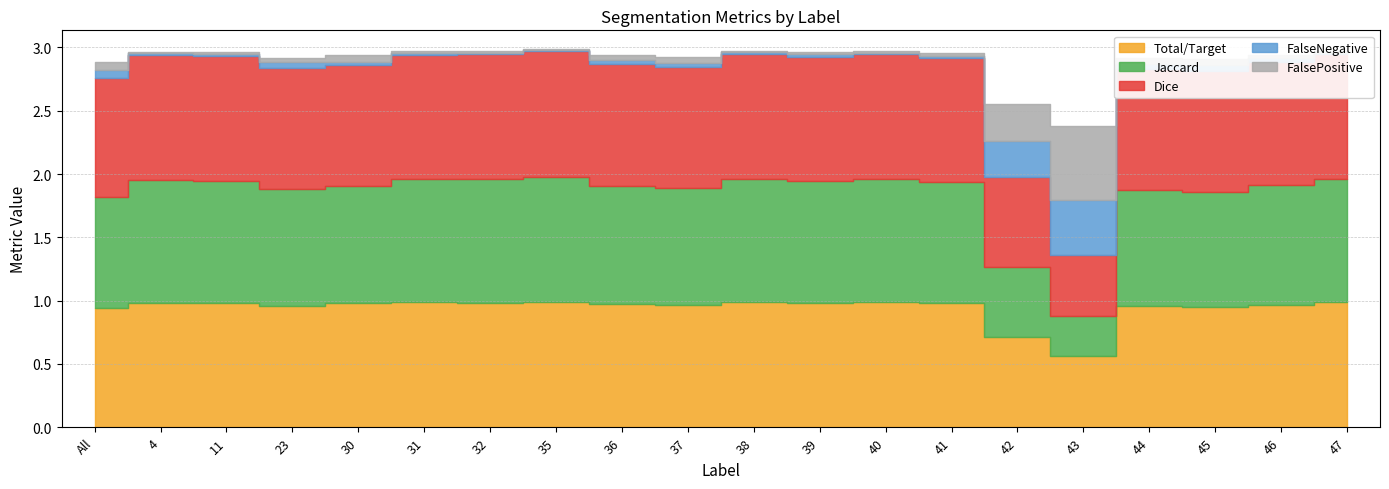

What is the label of the 9th point from the left?

36